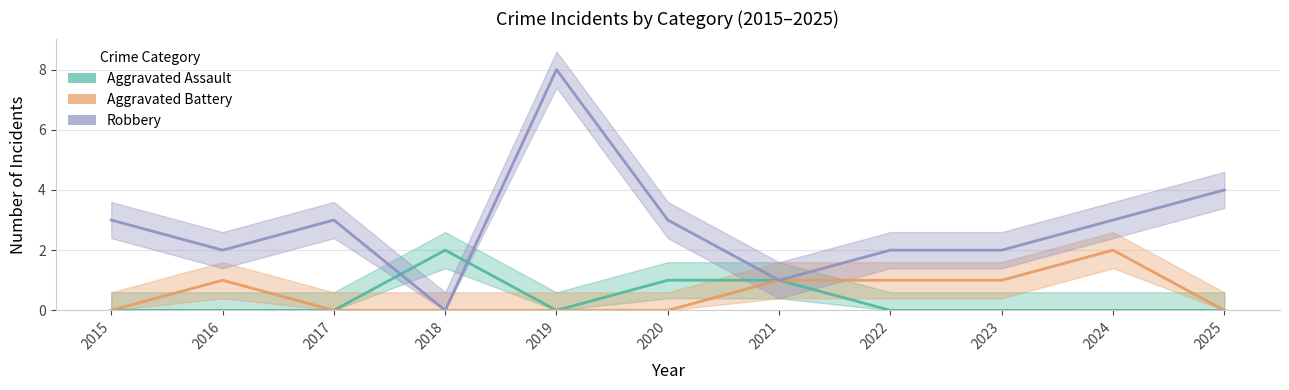

How many Aggravated Battery values are between 0 and 1?

10